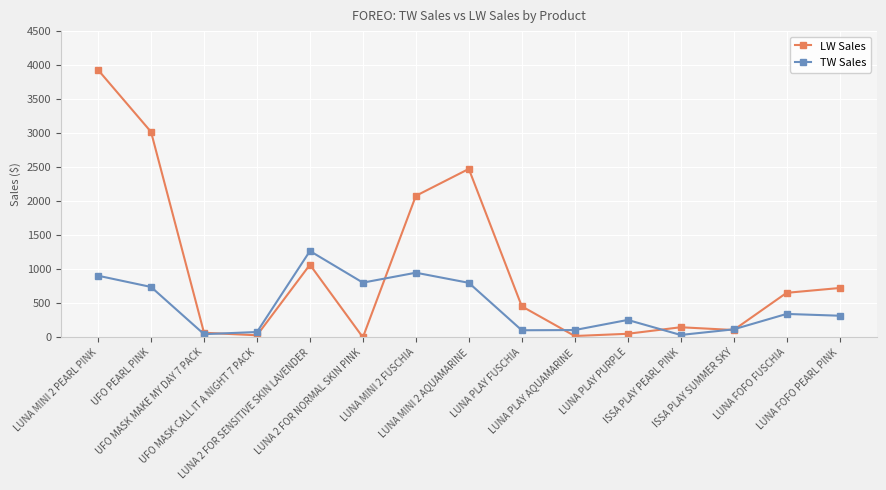

True or false: LW Sales has more than 0 interior local peaks.

True